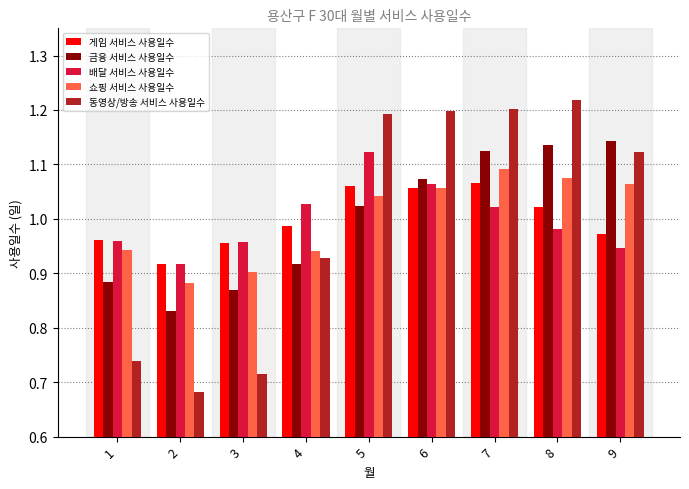

Which label corresponds to the largest value in the chart?

8